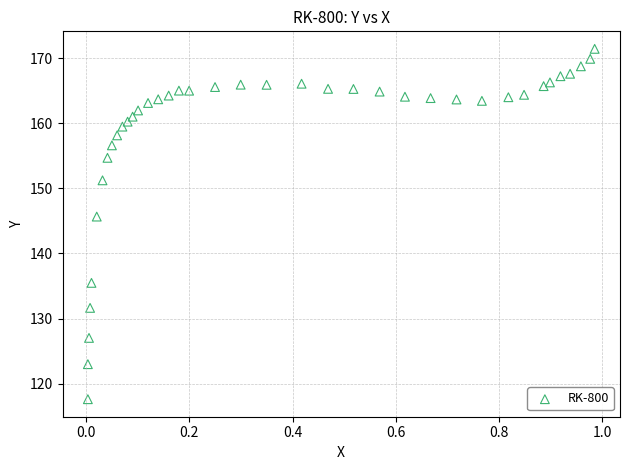

What Y value in the scatter plot is closest to 144?

145.7